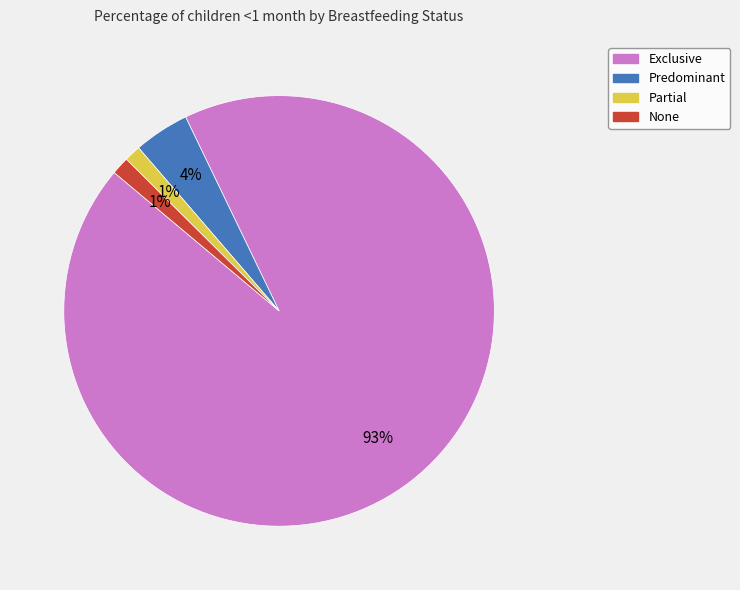

Count the number of slices in the pie.

4